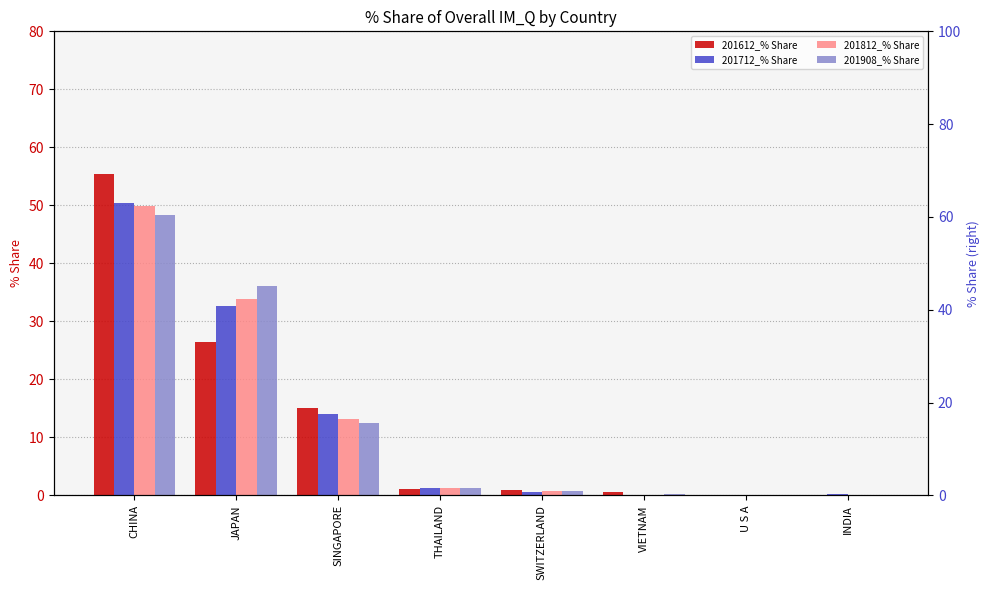

How many bars are there in total?

32